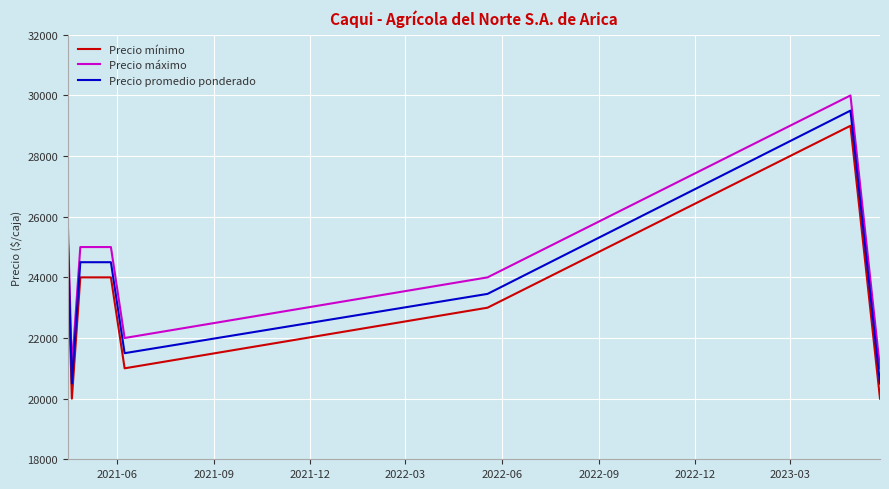

How many lines are shown in the chart?

3